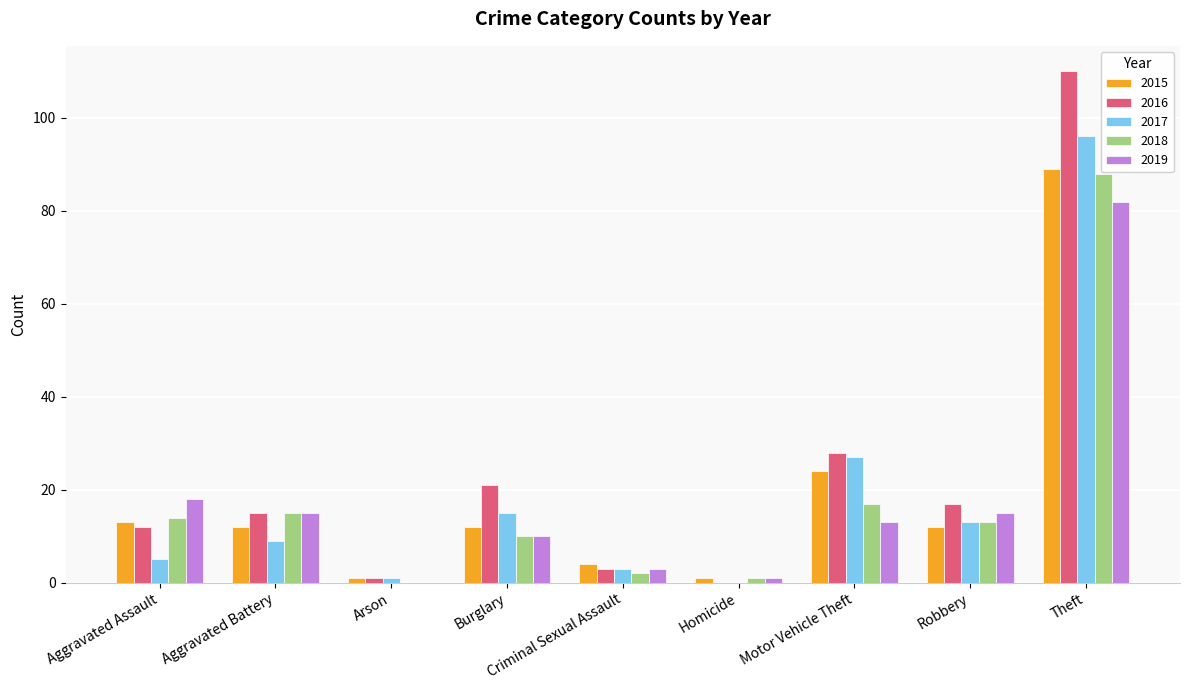

At which category is the sum across all series the highest?

Theft